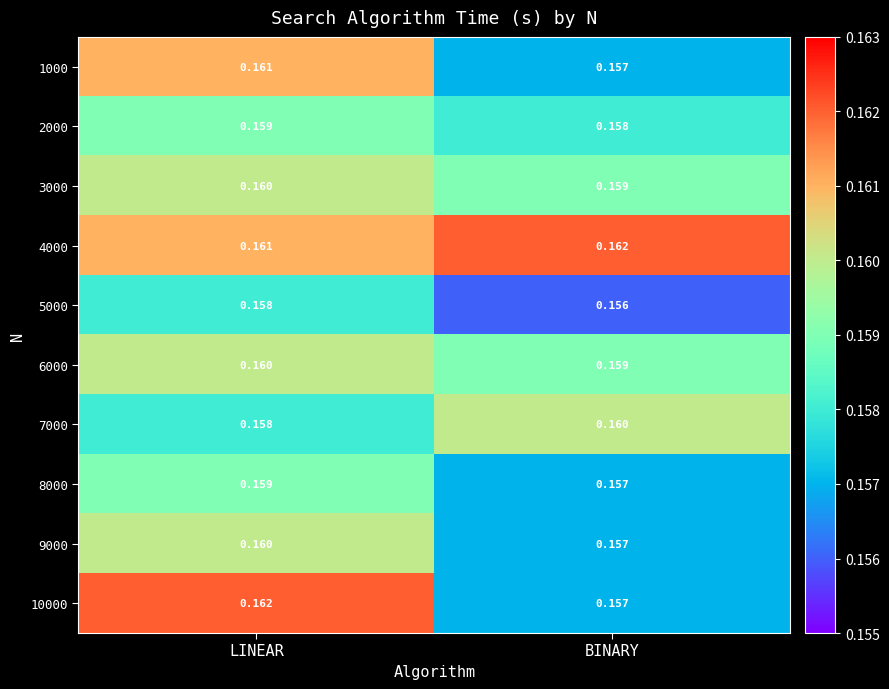

At which category is the sum across all series the highest?

LINEAR